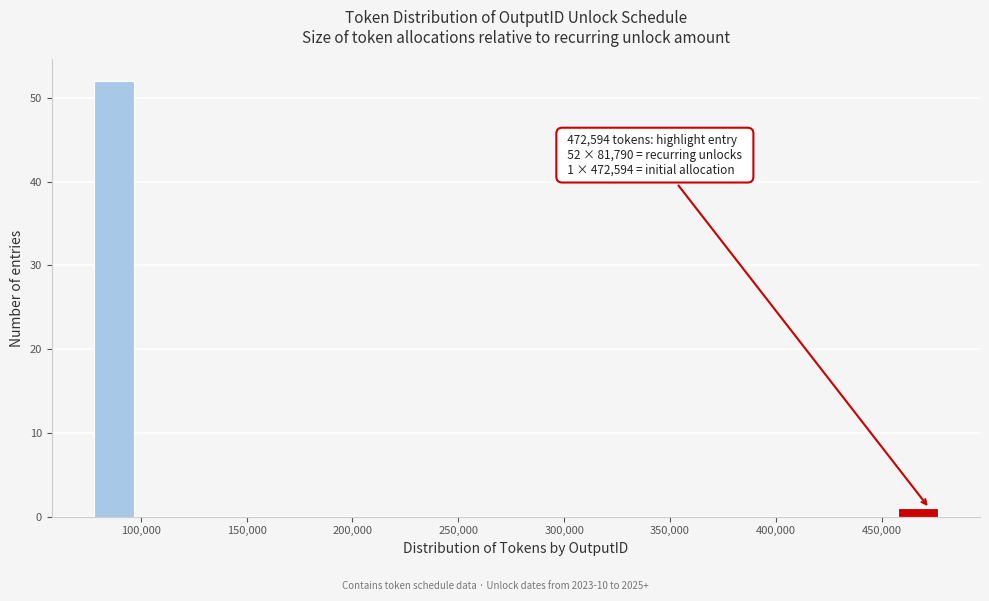

Over which range of the x-axis is the bar tallest?

75000 to 100000